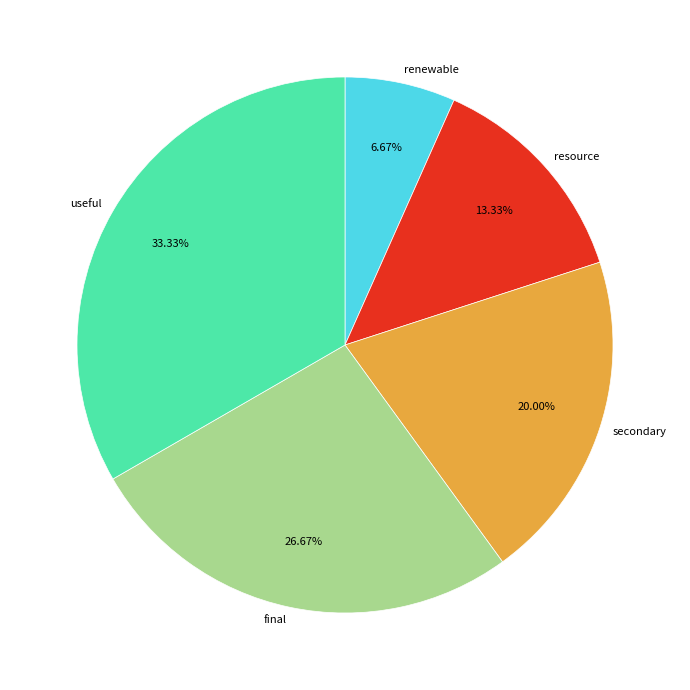

How many segments does this pie chart have?

5